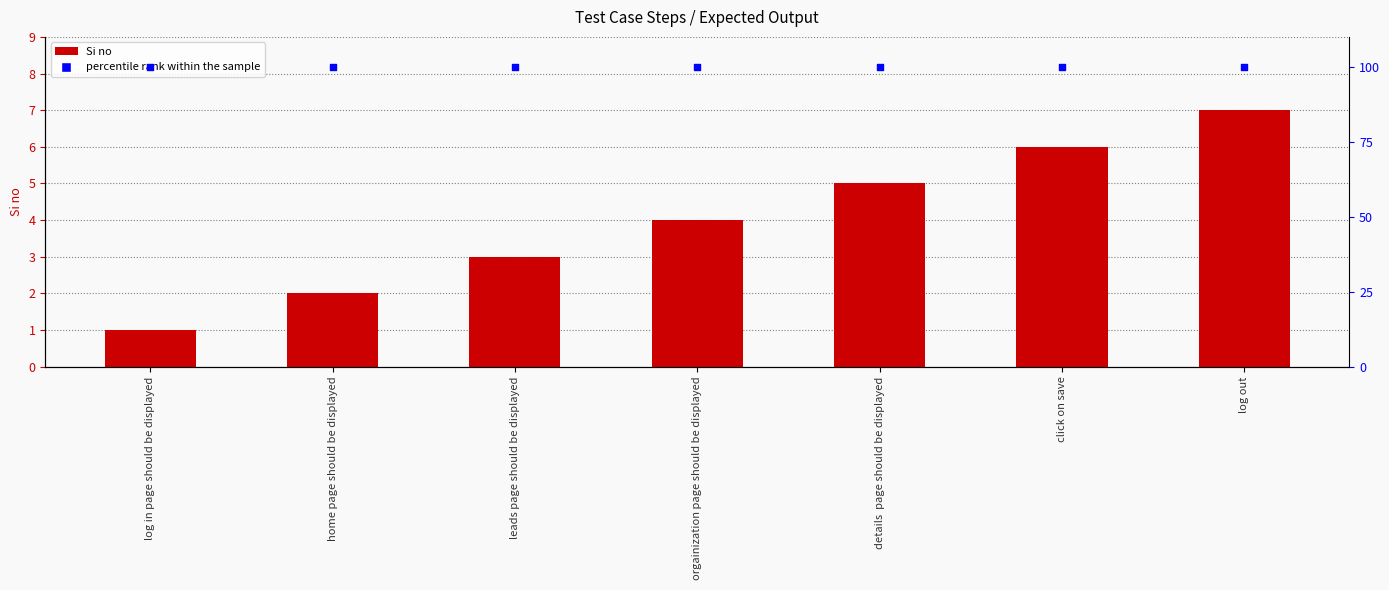

Which series reaches the maximum Y coordinate?

percentile rank within the sample